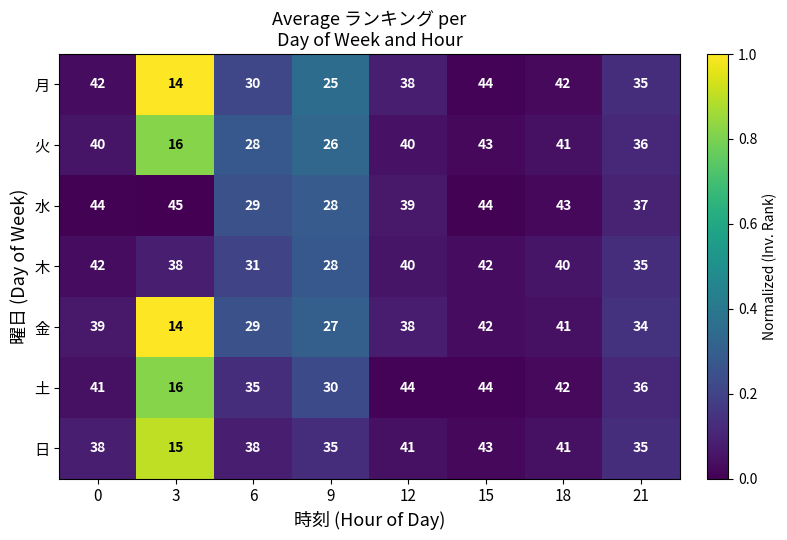

True or false: 水 has a value of 44 at 15.

True